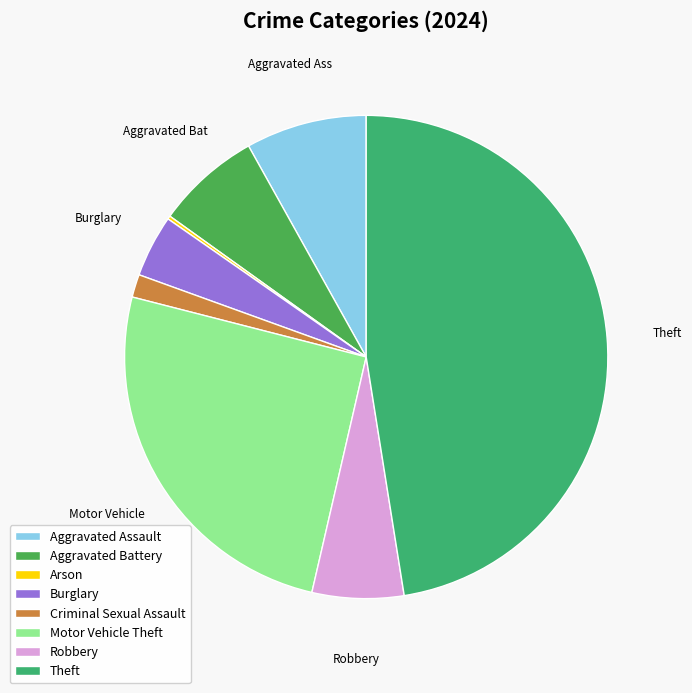

Is there a majority slice in this chart?

No